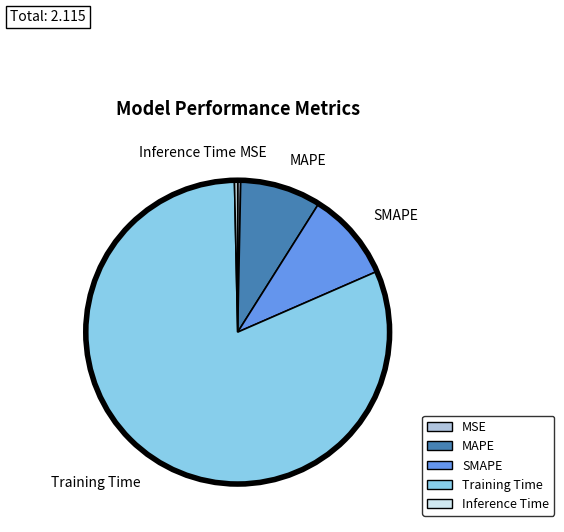

Which has a higher value, MAPE or SMAPE?

SMAPE